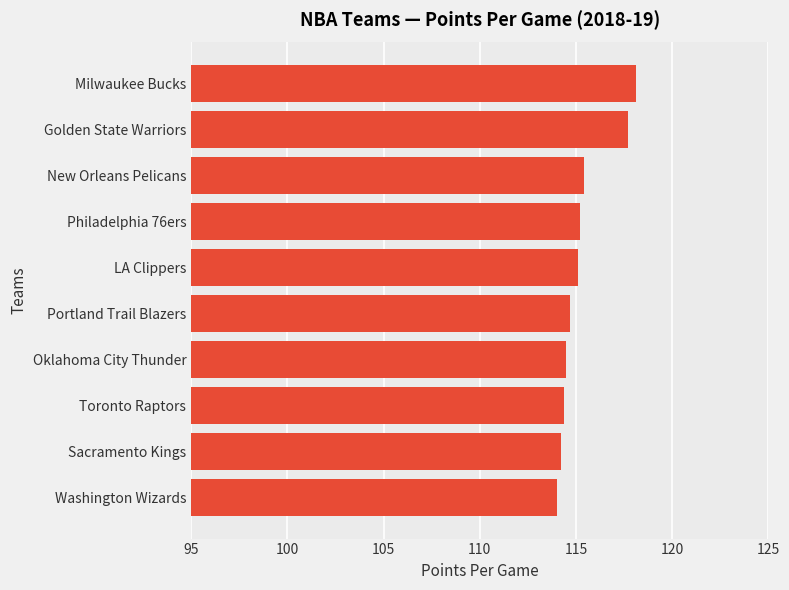

What is the average value?

115.3